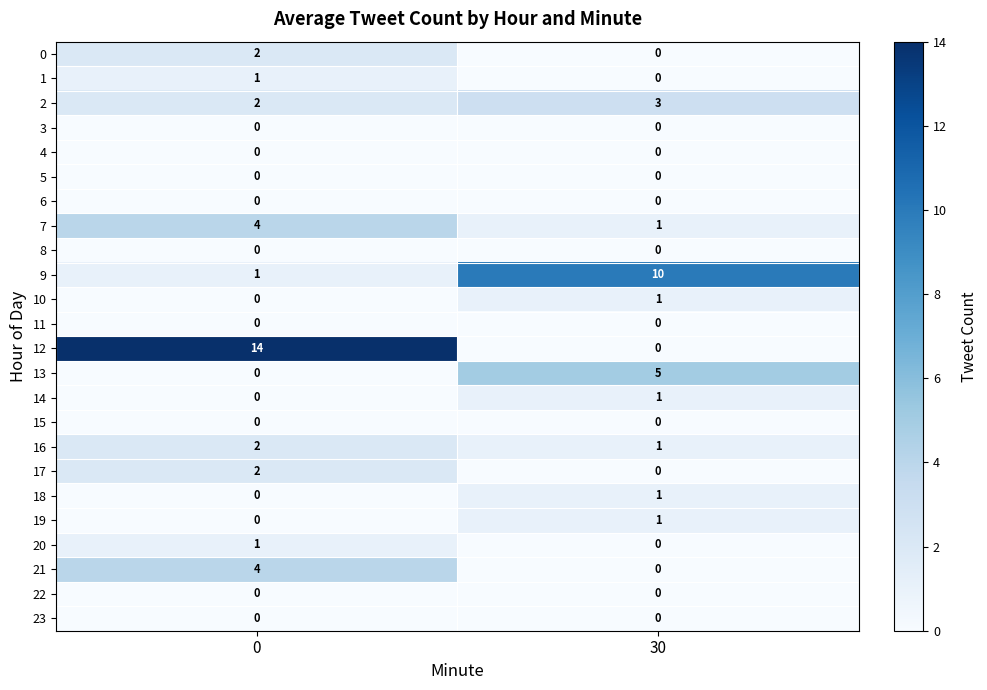

Count the number of categories in the chart.

2